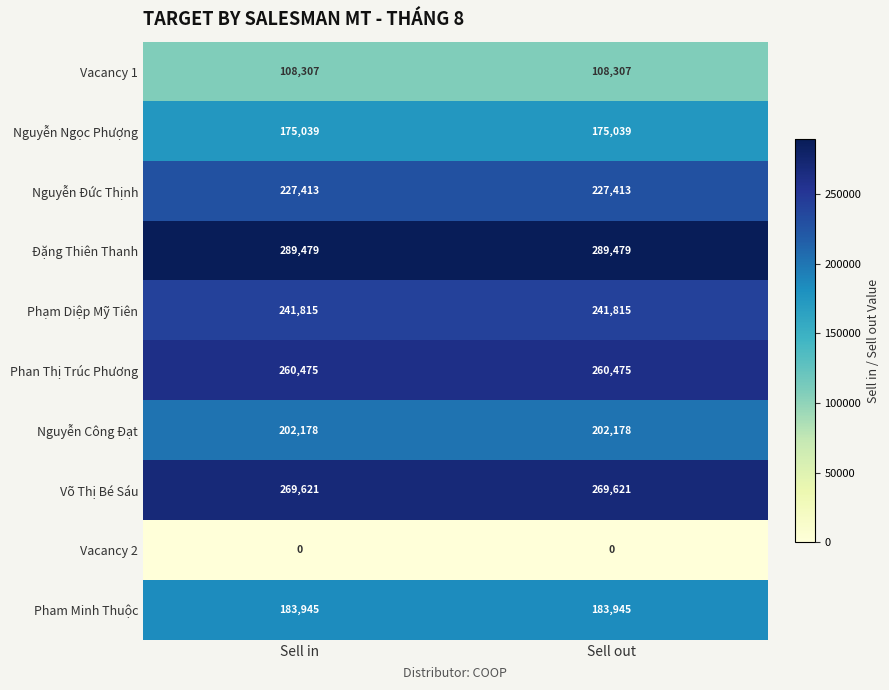

Reading left to right, extract all data points from this chart.

Vacancy 1: 108307	108307
Nguyễn Ngọc Phượng: 175039	175039
Nguyễn Đức Thịnh: 227413	227413
Đặng Thiên Thanh: 289479	289479
Phạm Diệp Mỹ Tiên: 241815	241815
Phan Thị Trúc Phương: 260475	260475
Nguyễn Công Đạt: 202178	202178
Võ Thị Bé Sáu: 269621	269621
Vacancy 2: 0	0
Pham Minh Thuộc: 183945	183945